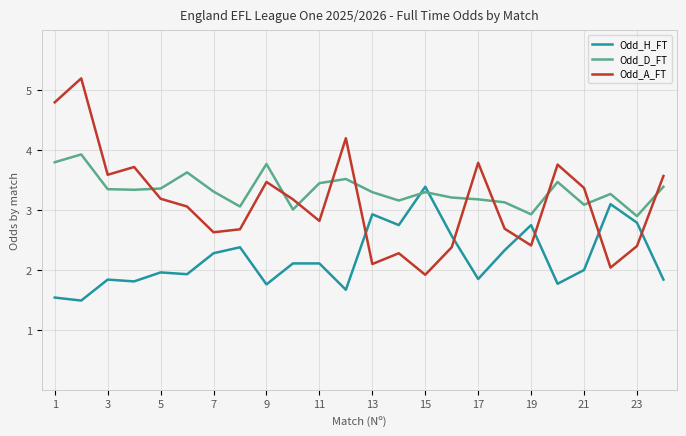

List the series in order of their overall mean, lowest first.

Odd_H_FT, Odd_A_FT, Odd_D_FT